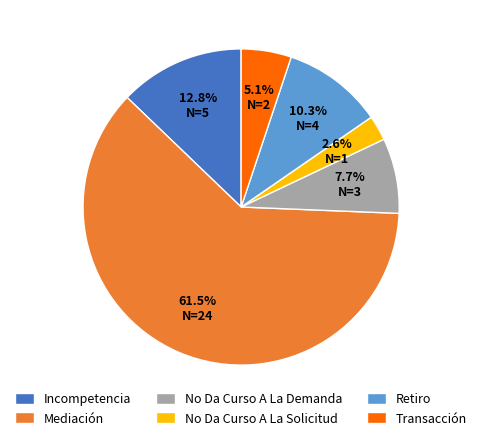

To the nearest percent, what is the difference between the Mediación and Incompetencia slice percentages?

49%